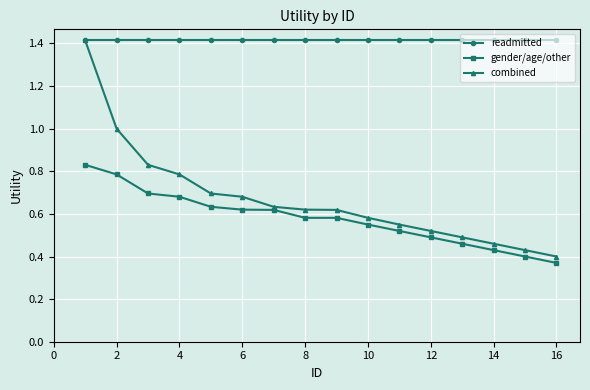

What is the lowest value of the readmitted series?

1.4